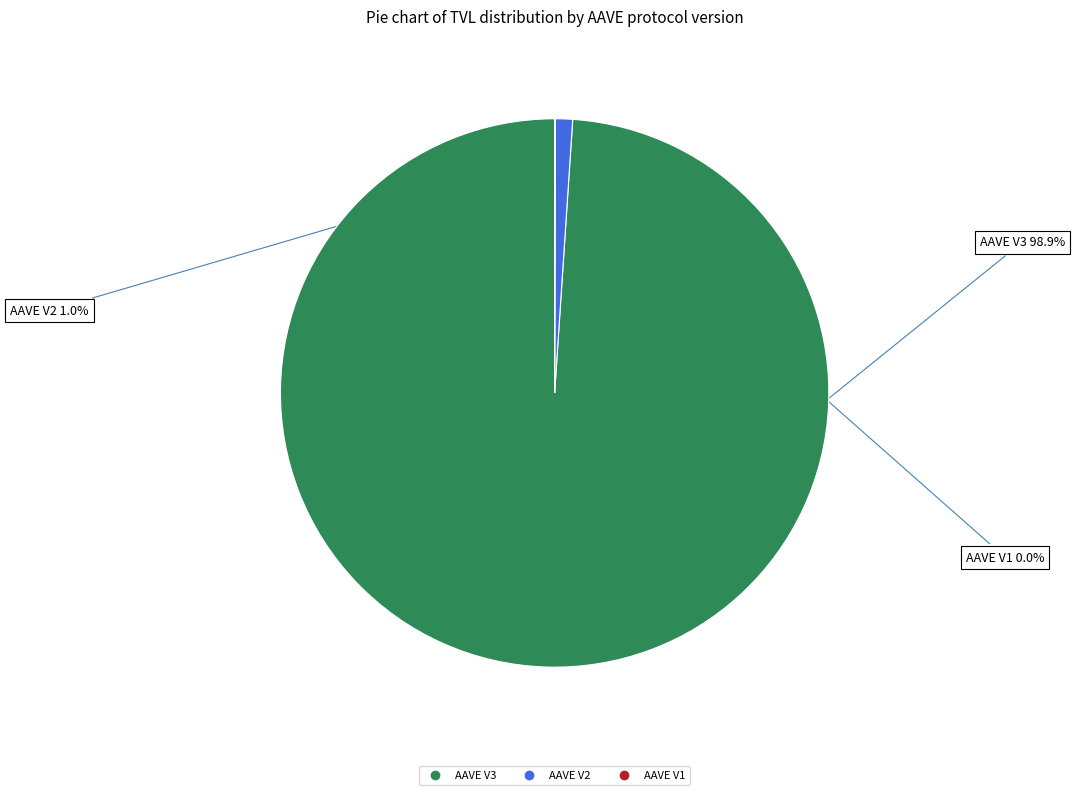

Combined, what portion of the pie is AAVE V3 and AAVE V2?

100.0%